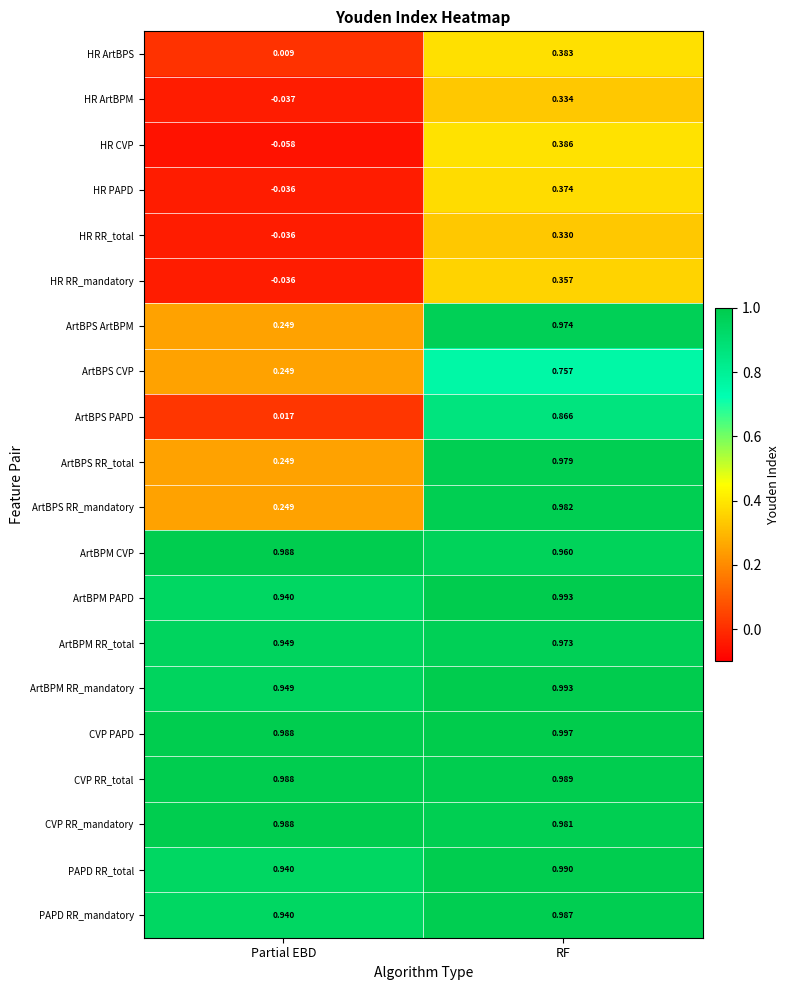

How many series are shown in this chart?

20